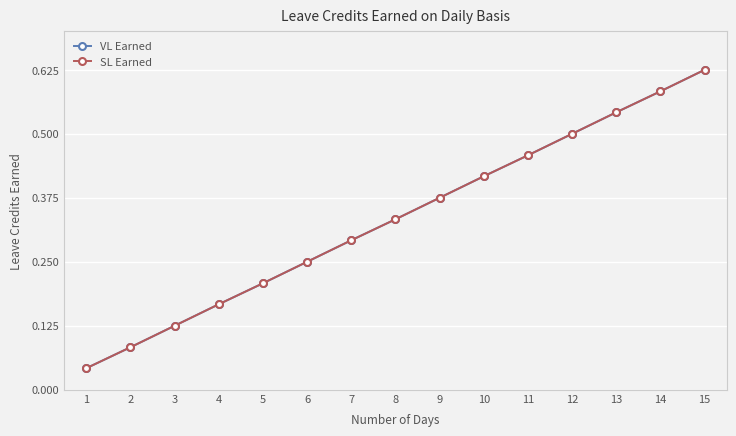

Is this an area chart (filled region under the line)?

No